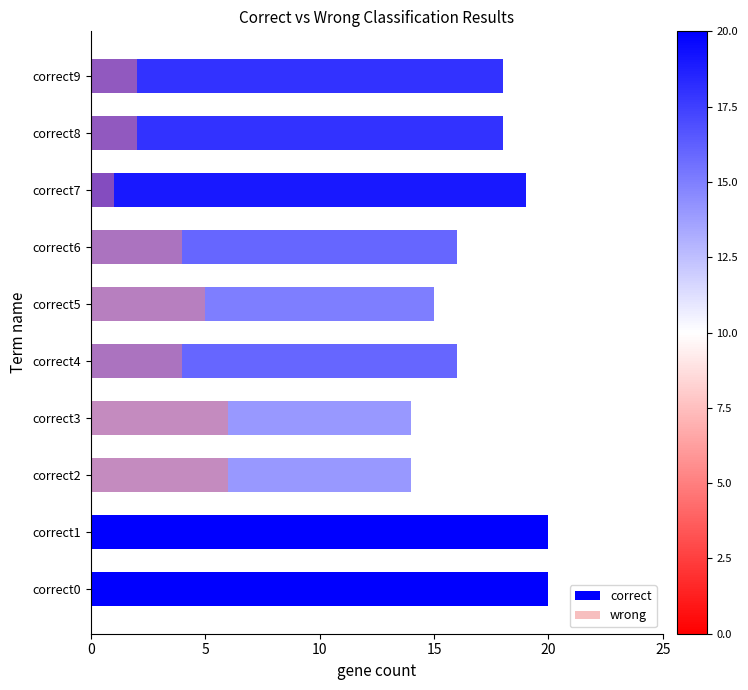

List the series in order of their peak value, highest first.

correct, wrong